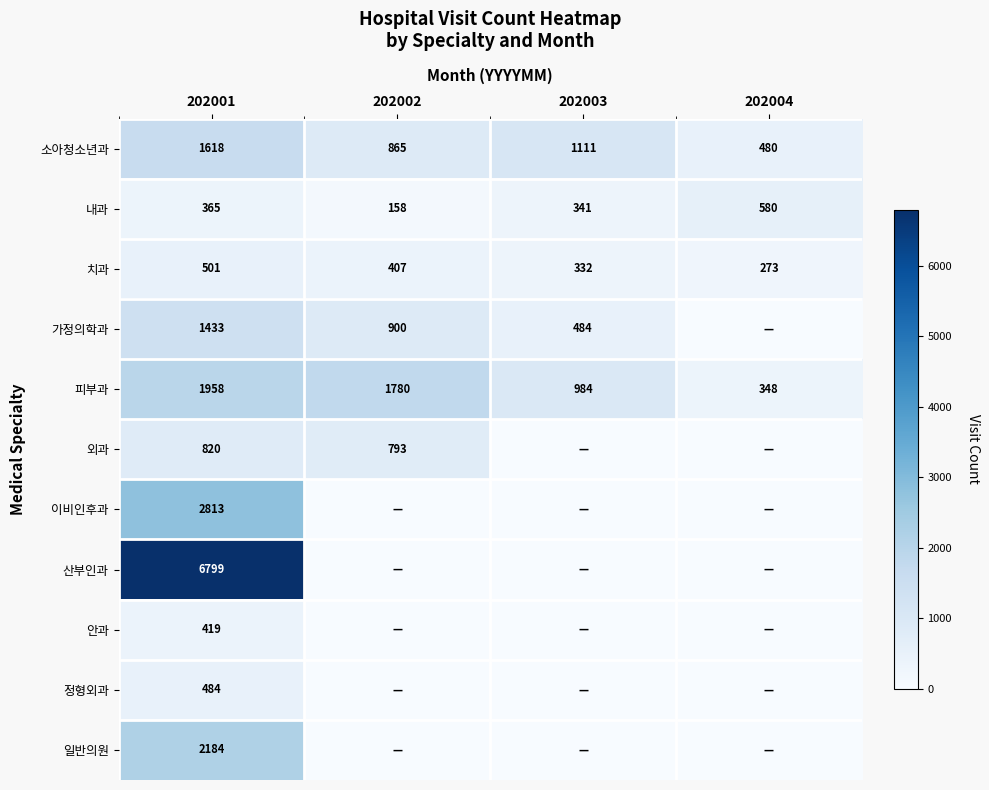

Count the 소아청소년과 values in the range 865 to 1618.

3